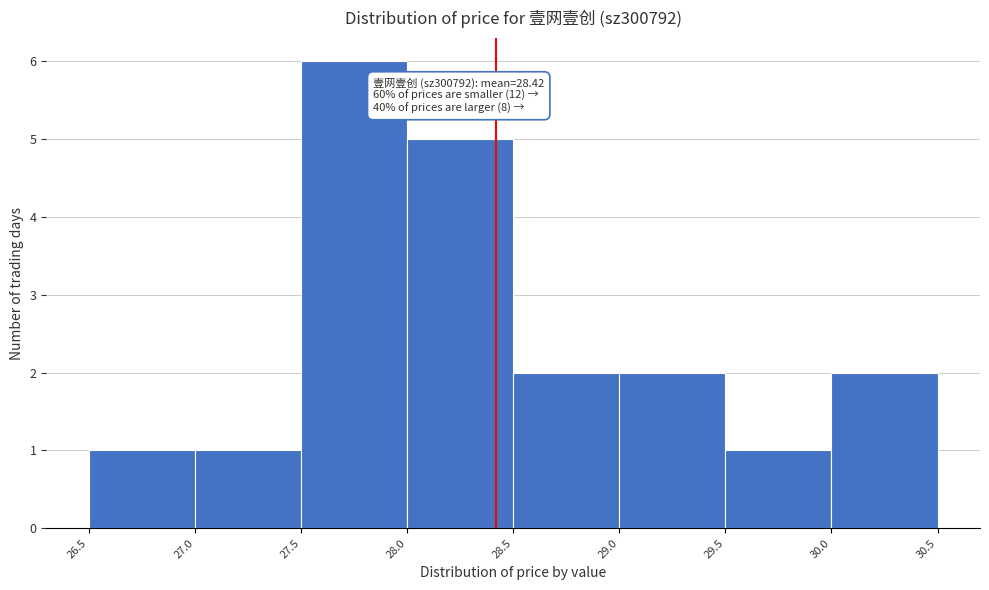

Which range on the x-axis has the tallest bar?

27.5 to 28.0